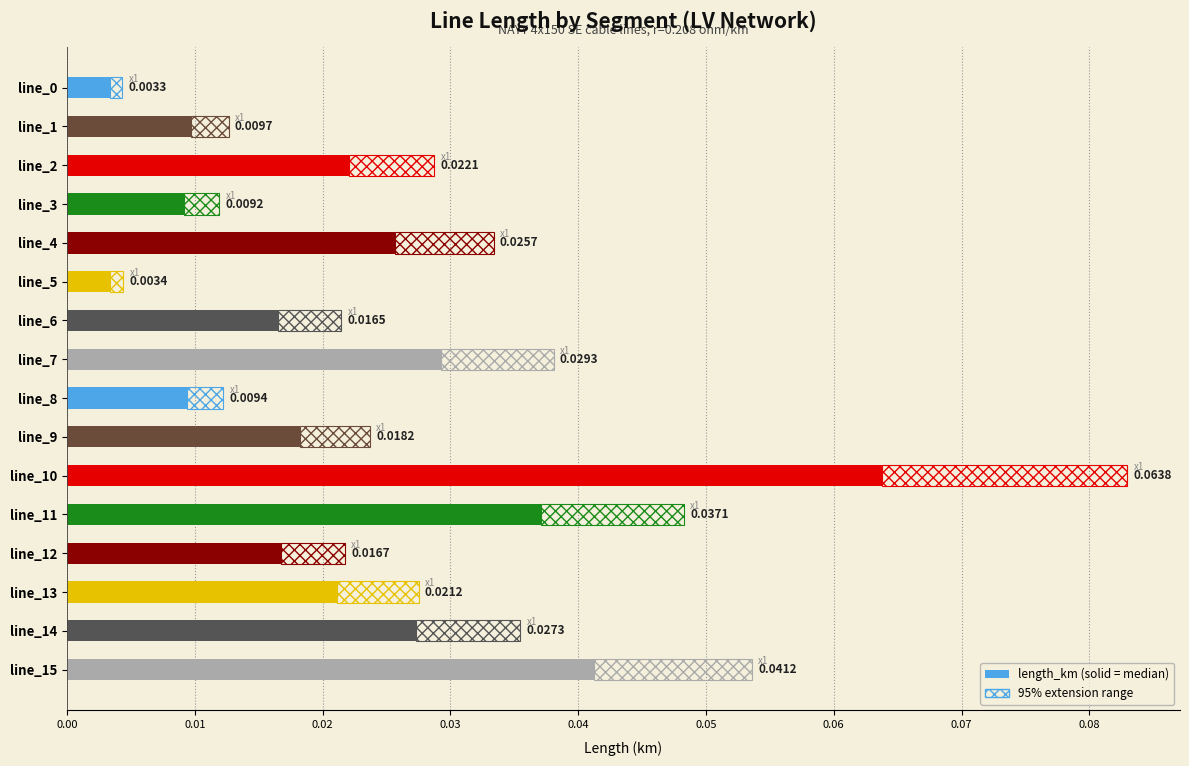

How many series are shown in this chart?

1